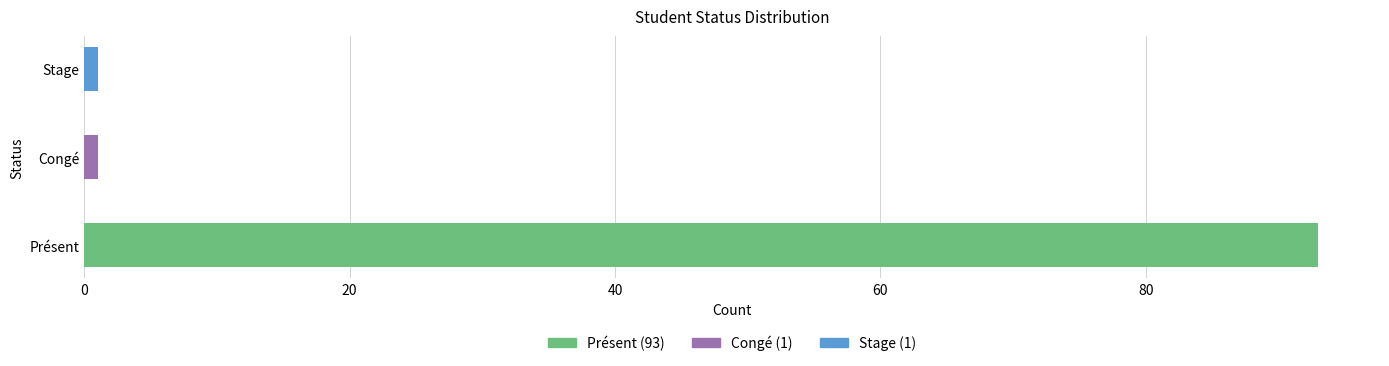

What is the value of the 1st bar from the left?

93